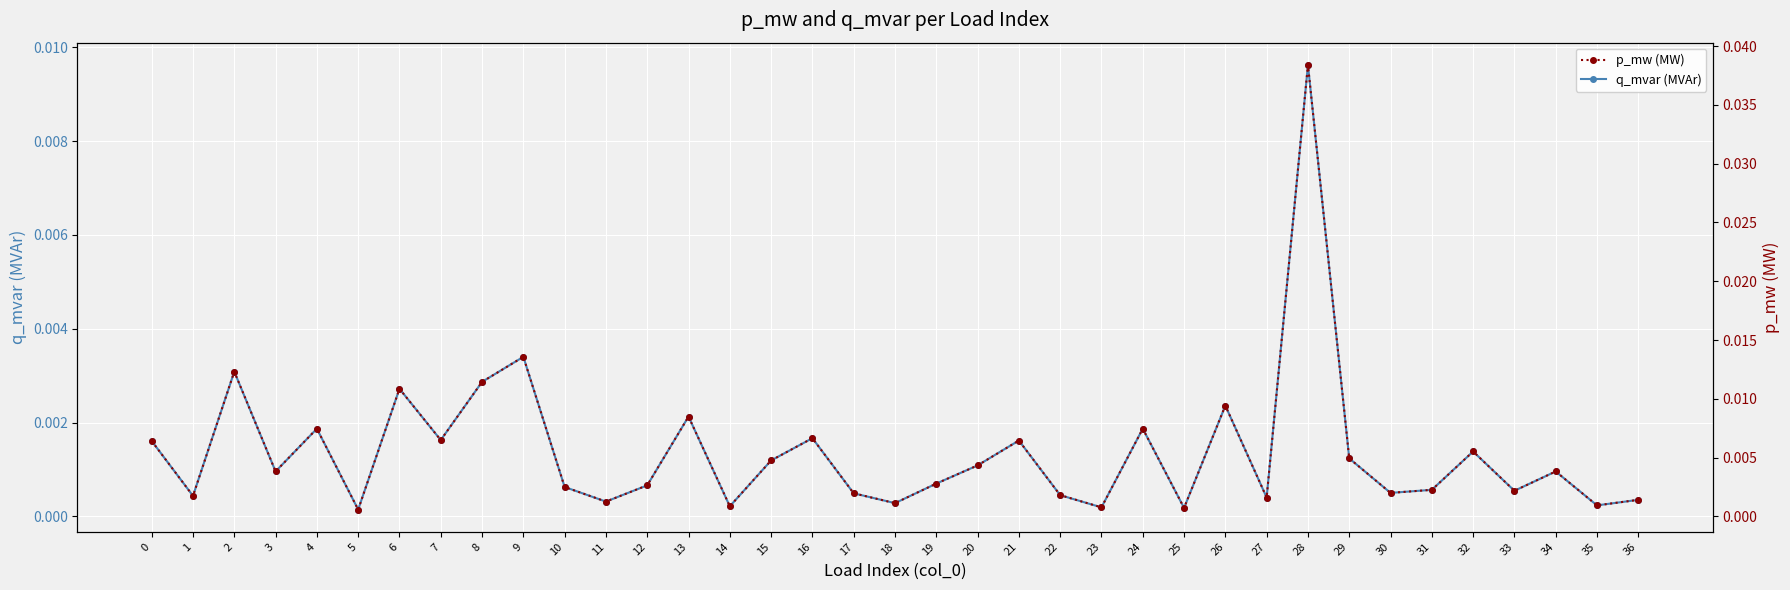

Is it true that q_mvar (MVAr) equals 0.0 at 7?

True